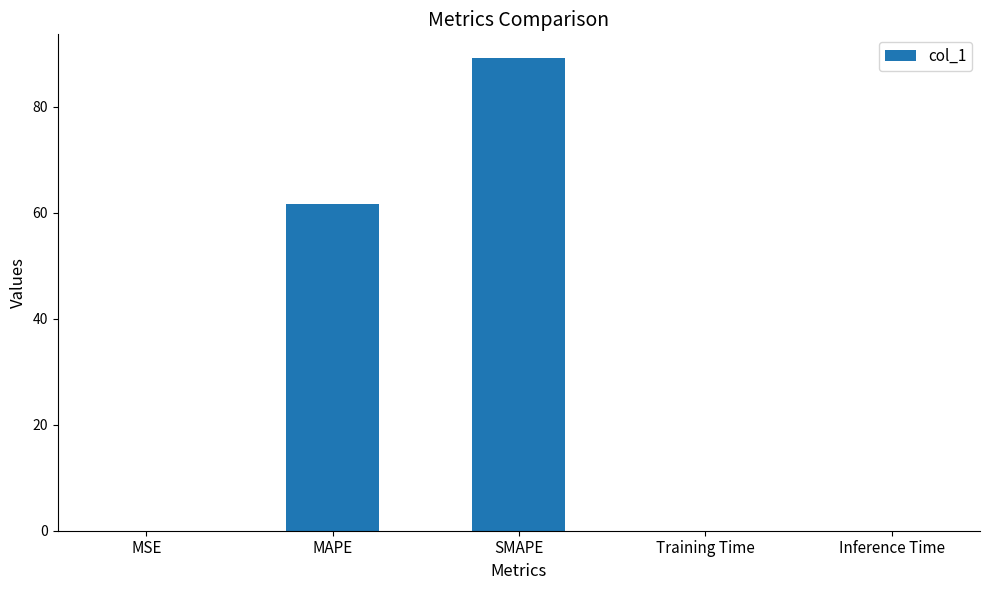

What is the sum of all values?

150.9